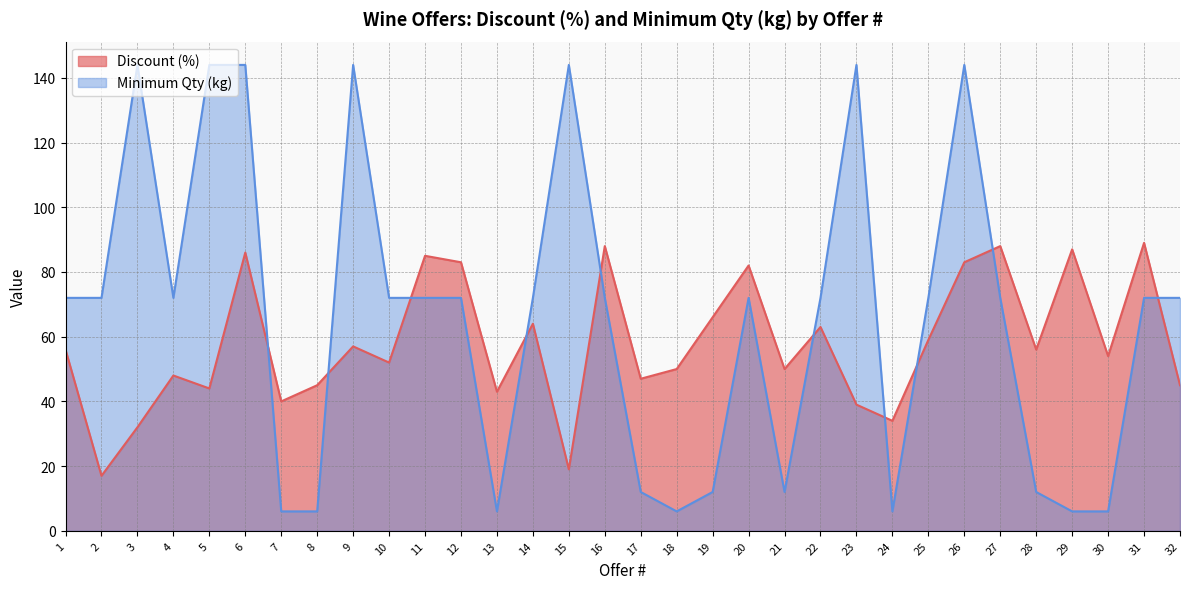

What are all the series names shown in the legend?

Discount (%), Minimum Qty (kg)